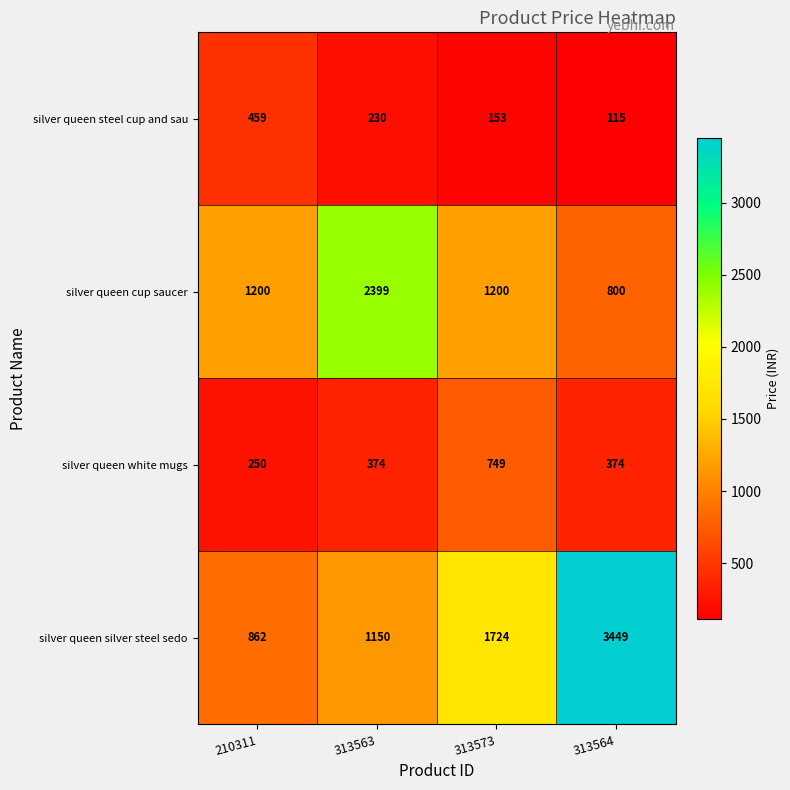

How many series are shown in this chart?

4